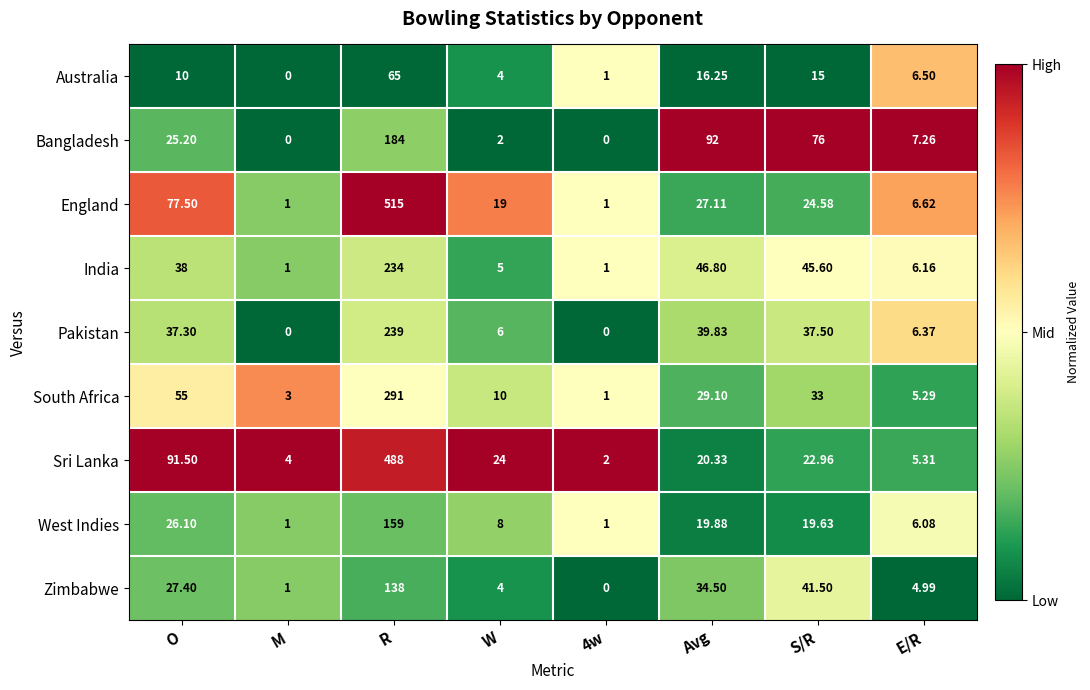

Which category has the highest value in the India series?

R